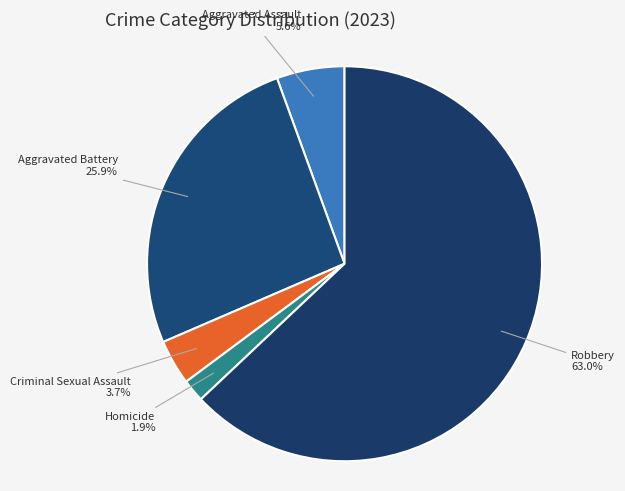

Does Robbery account for over 50% of the chart?

Yes